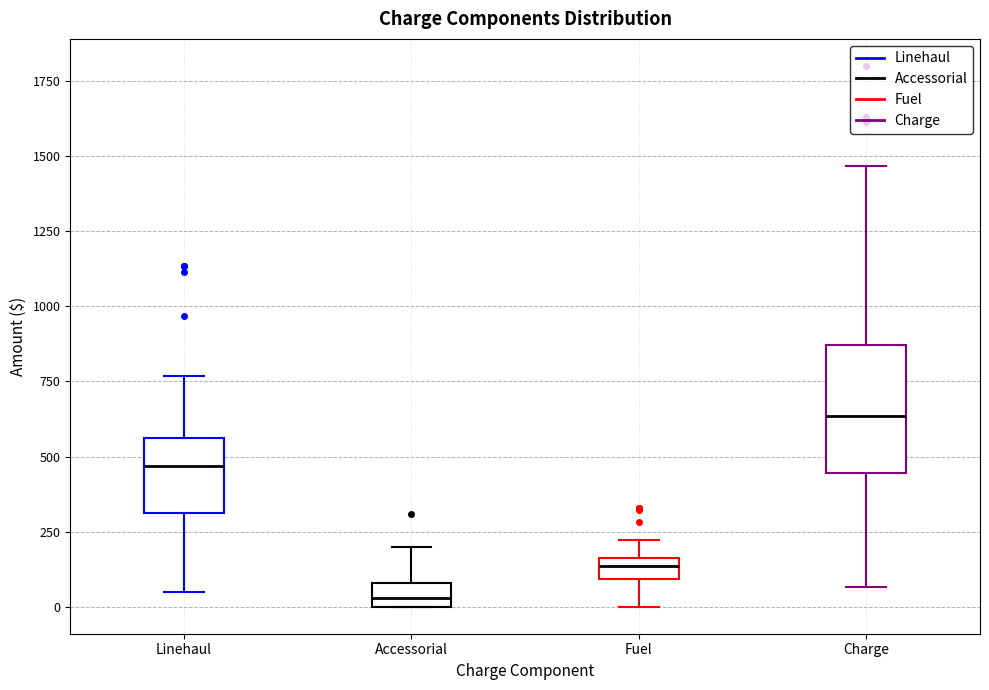

Which box's median line is the lowest?

Accessorial